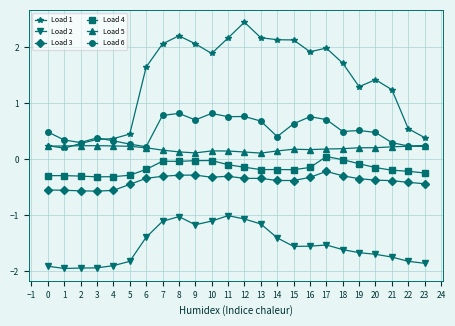

Is it true that Load 6 equals 0.3 at 1?

True